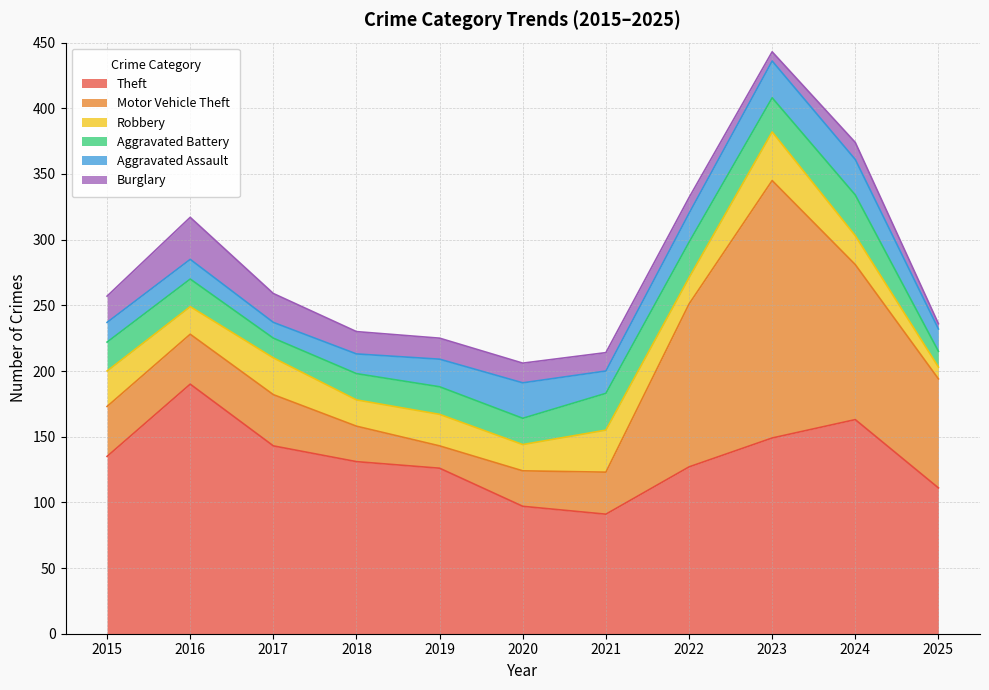

What is the total value across all series at 2025?

236